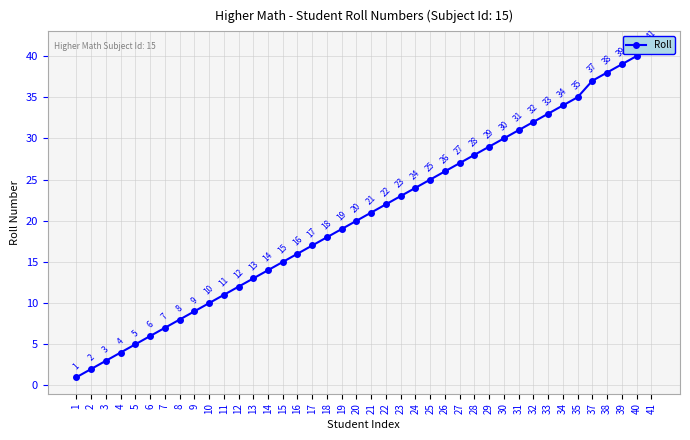

What is the maximum value shown in the chart?

41